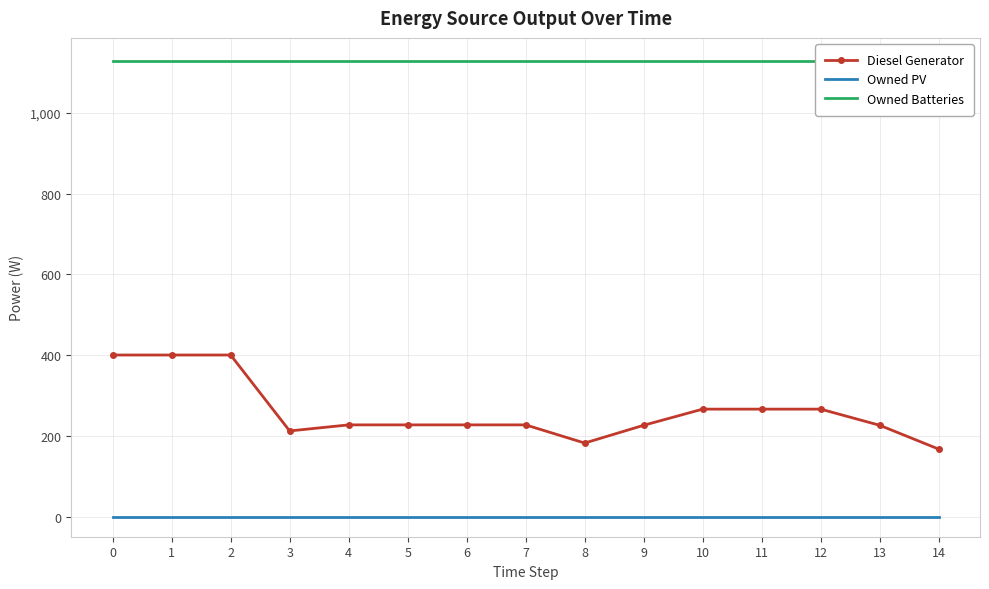

How many data points does each series have?

15